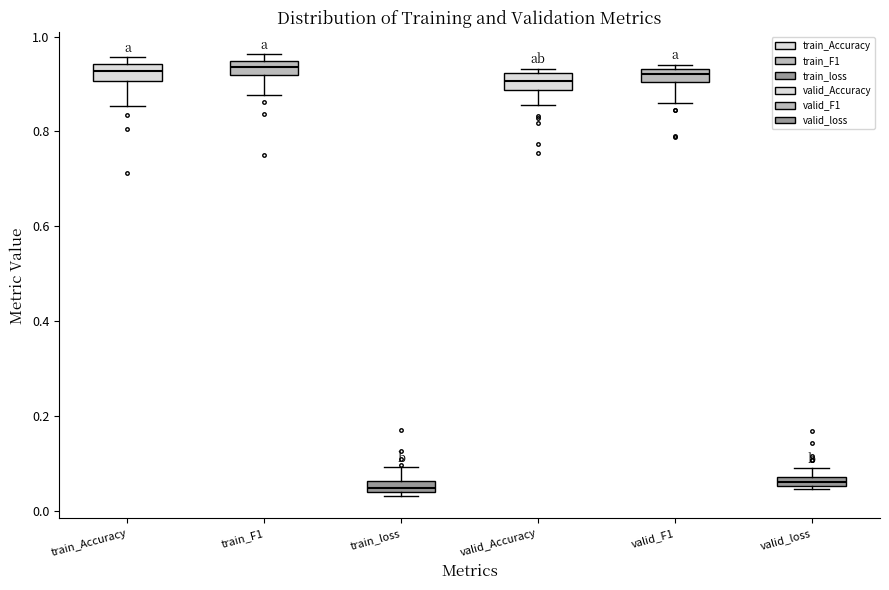

Where is the lower edge of the box for valid_loss on the y-axis? The values are not printed on the chart, so give them approximately, as read against the axis.

0.06